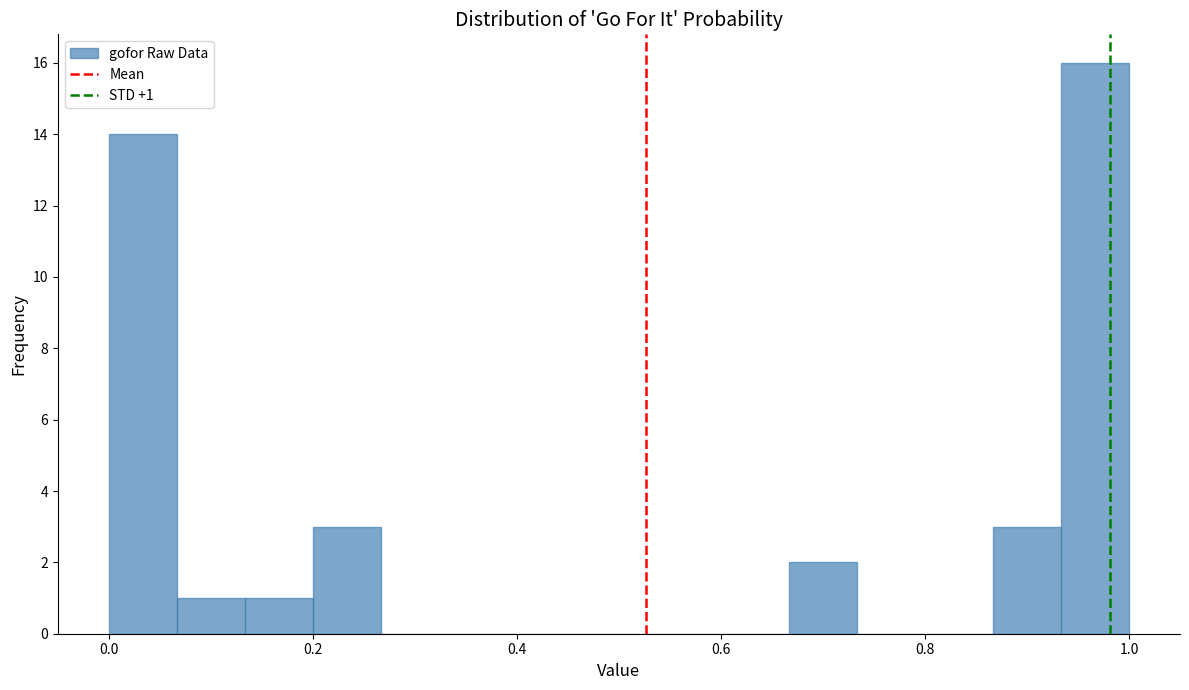

Around what value on the x-axis is the tallest bar? Give the approximate position of its centre, as read against the axis.

0.96